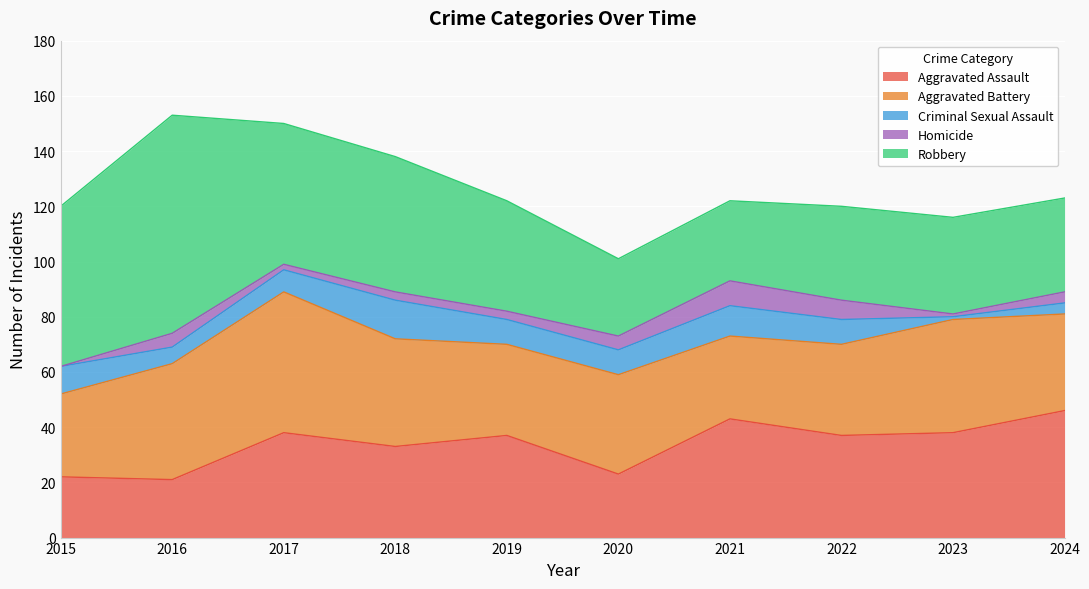

The value of Robbery at 2024 is 47. True or false?

False